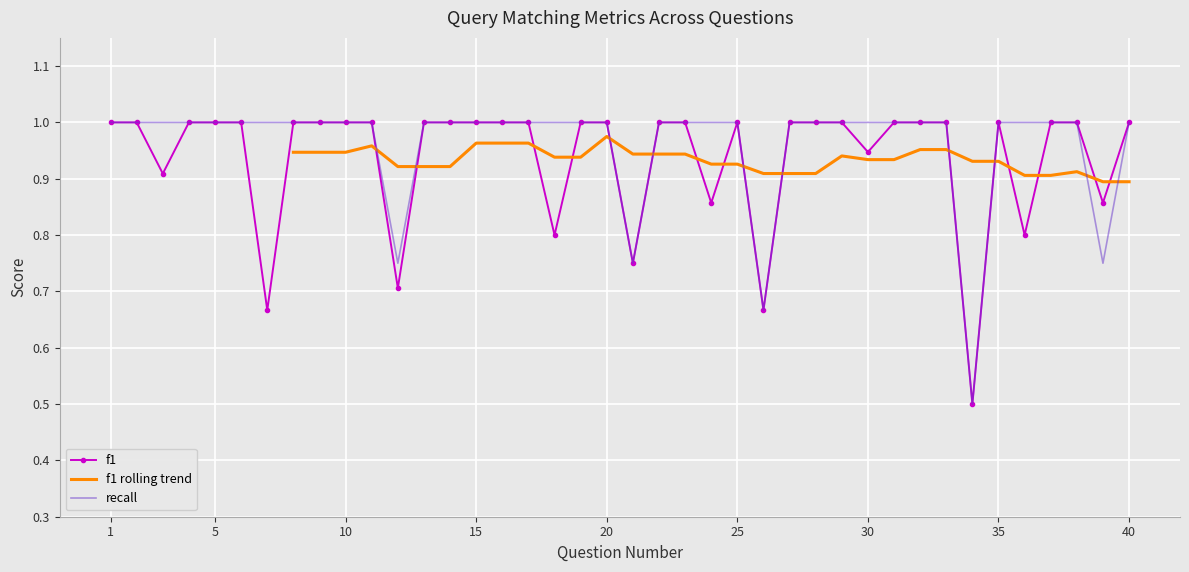

What is the value of the f1 point at the 12th from the left?

0.7